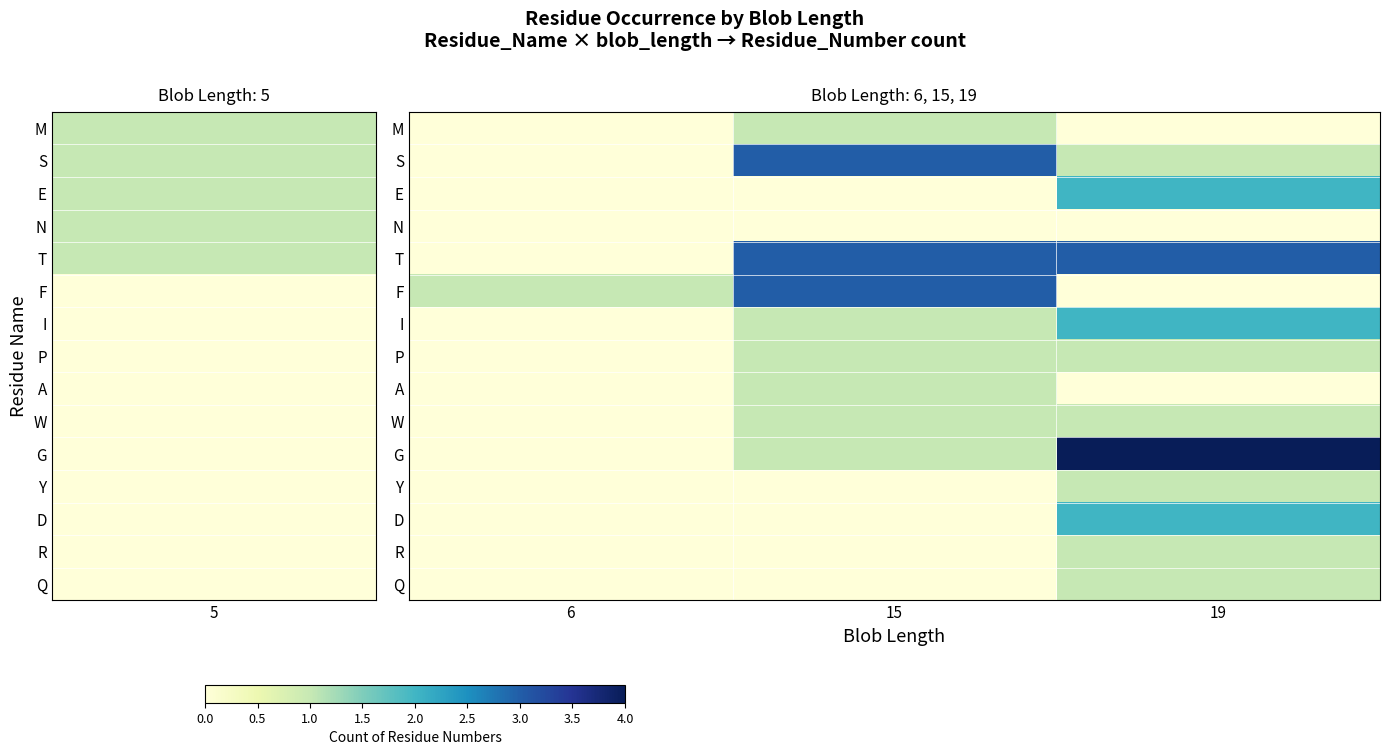

Reading left to right, list all the values displayed in this chart.

M: 6=0	15=1	19=0
S: 6=0	15=3	19=1
E: 6=0	15=0	19=2
N: 6=0	15=0	19=0
T: 6=0	15=3	19=3
F: 6=1	15=3	19=0
I: 6=0	15=1	19=2
P: 6=0	15=1	19=1
A: 6=0	15=1	19=0
W: 6=0	15=1	19=1
G: 6=0	15=1	19=4
Y: 6=0	15=0	19=1
D: 6=0	15=0	19=2
R: 6=0	15=0	19=1
Q: 6=0	15=0	19=1